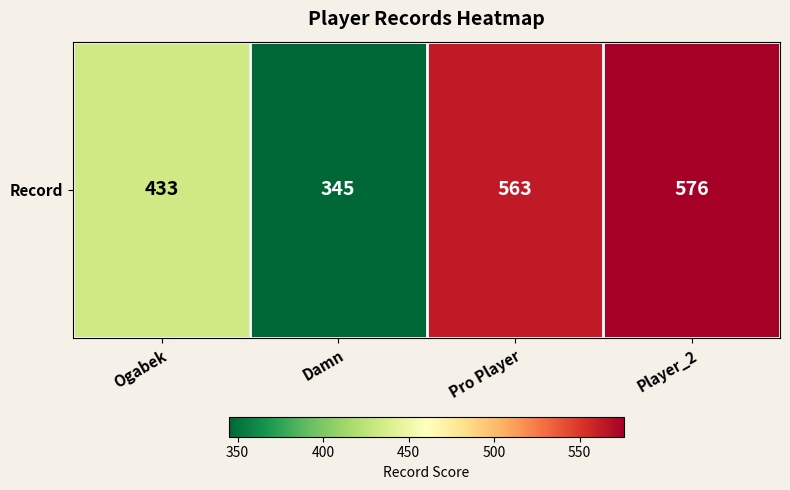

Rank the categories by value from lowest to highest.

Damn, Ogabek, Pro Player, Player_2